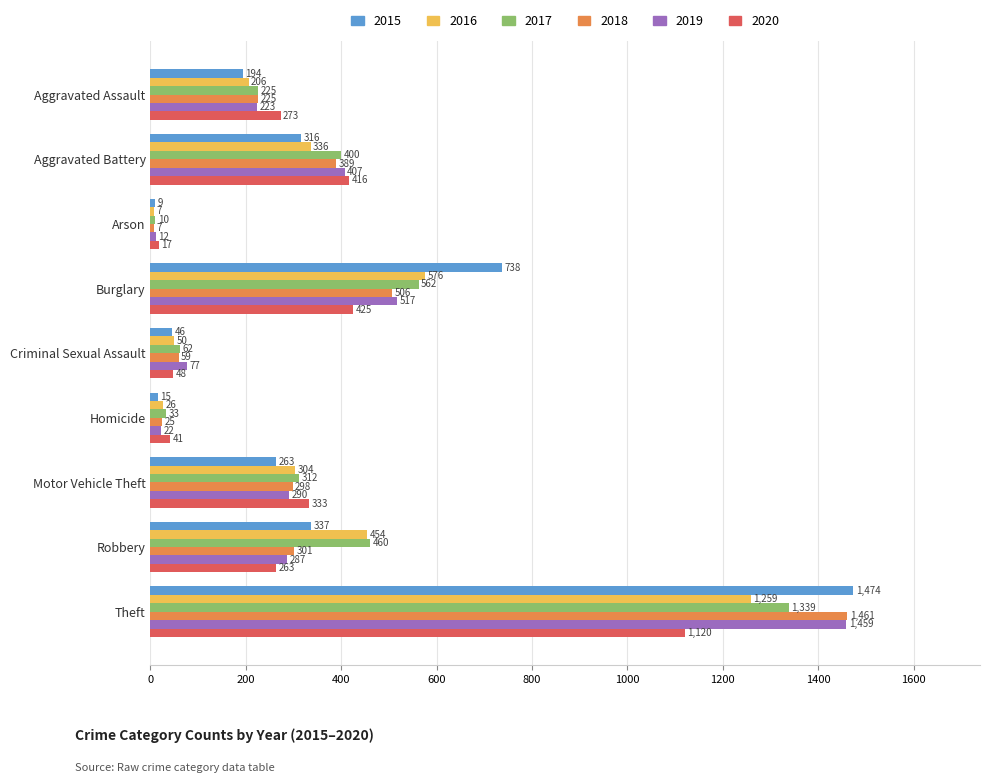

True or false: 2020 has a value of 273 at Aggravated Assault.

True